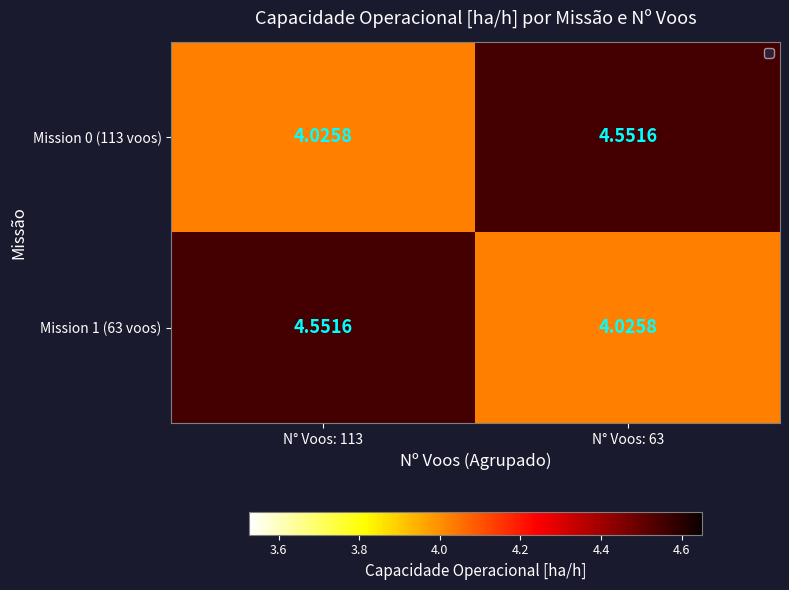

How many series are shown in this chart?

2